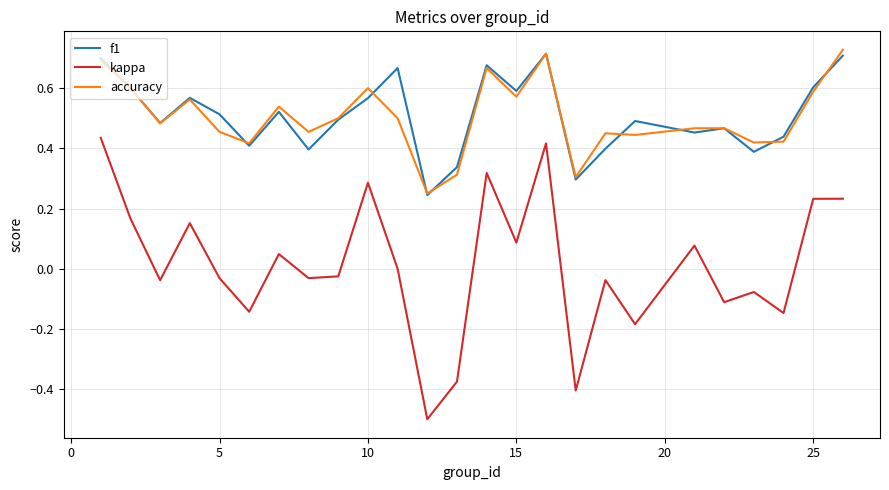

Does the chart display data point markers on the line(s)?

No